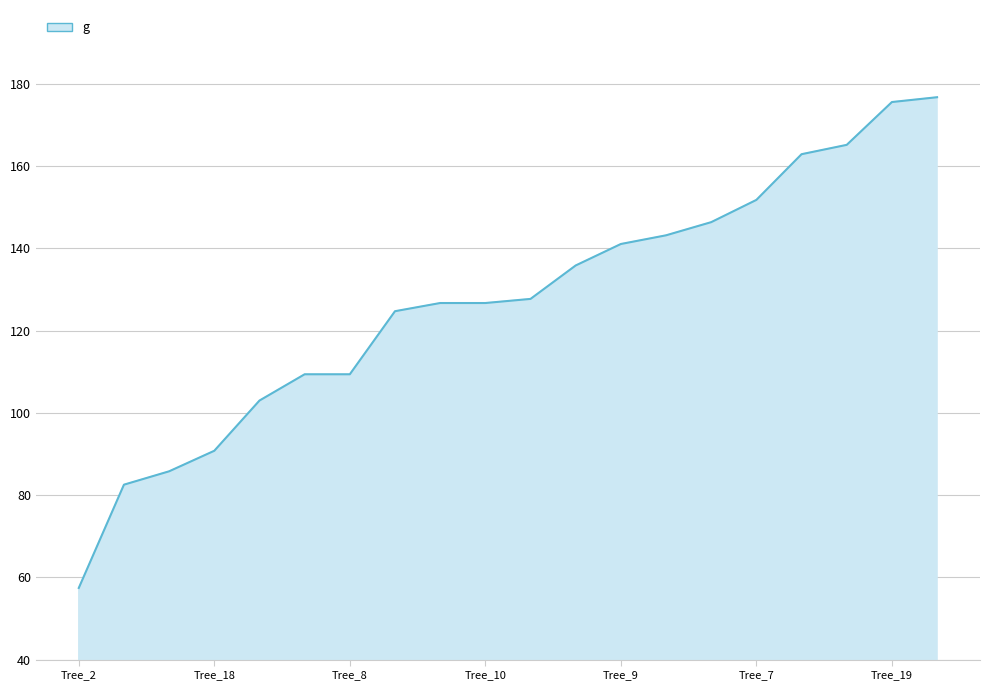

What is the greatest value displayed?

176.7